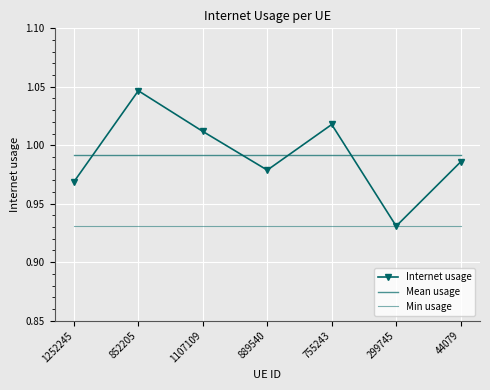

What are all the series names shown in the legend?

Internet usage, Mean usage, Min usage